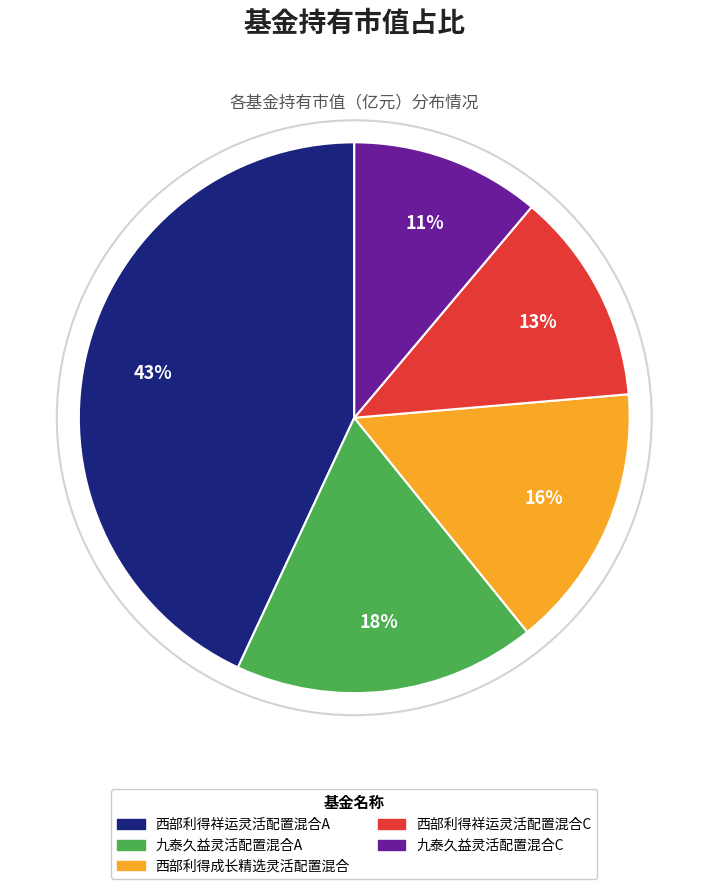

Is it true that 西部利得成长精选灵活配置混合 is 7% of the pie?

False